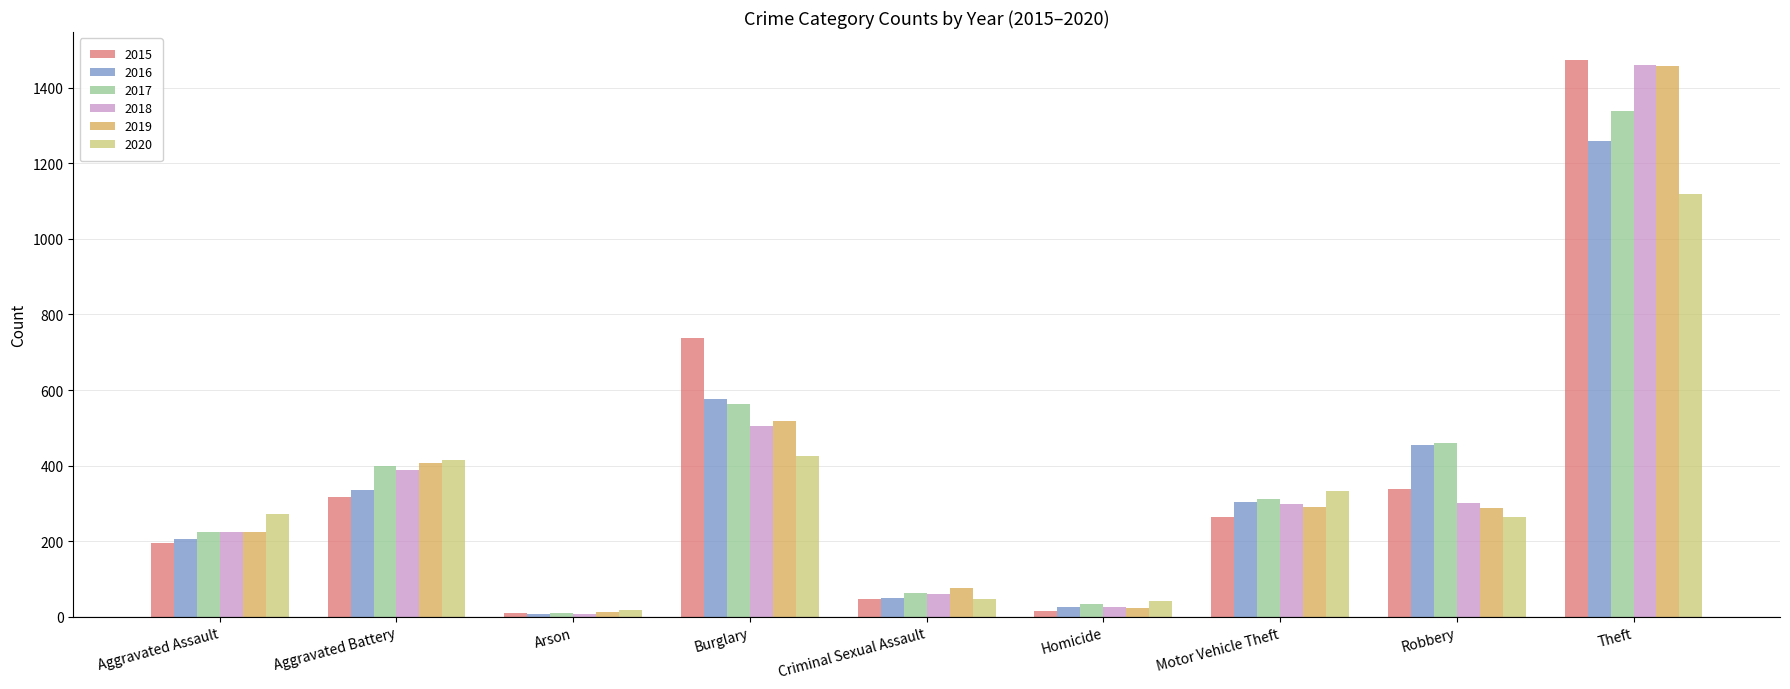

At which category is the sum across all series the highest?

Theft